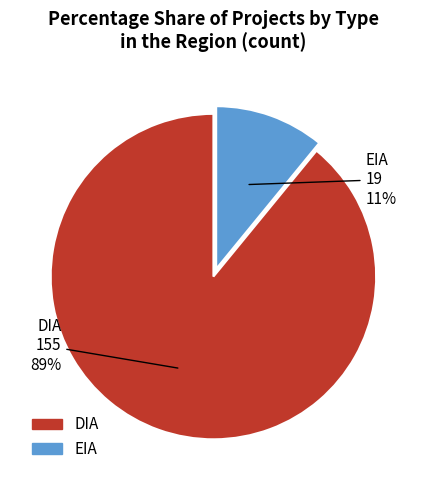

Which category has the smallest portion of the pie?

EIA